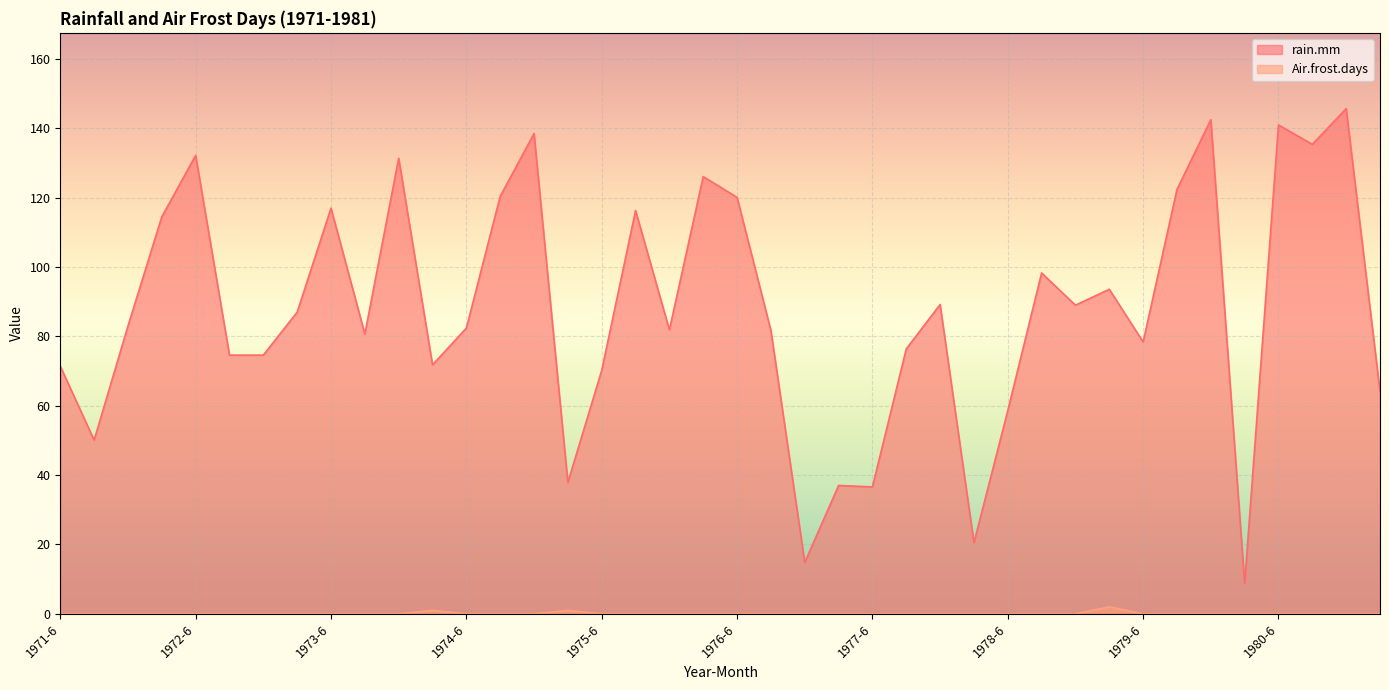

What is the label of the 35th point from the right?

1972-7